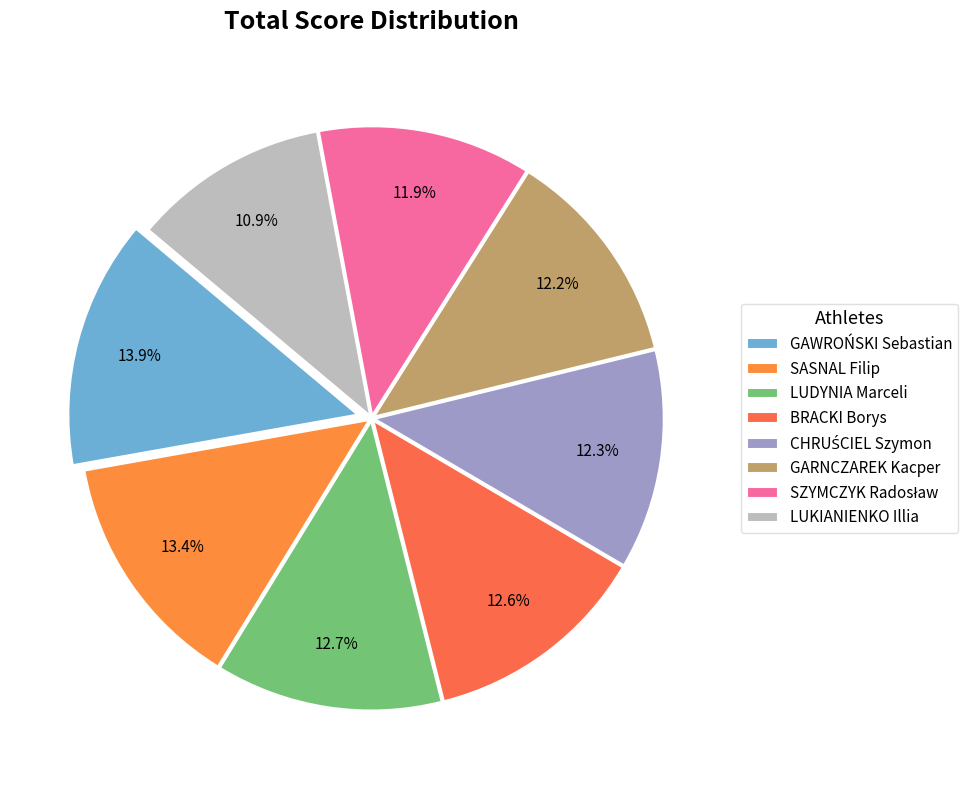

What is the change in value from GAWROŃSKI Sebastian to SASNAL Filip?

-0.4